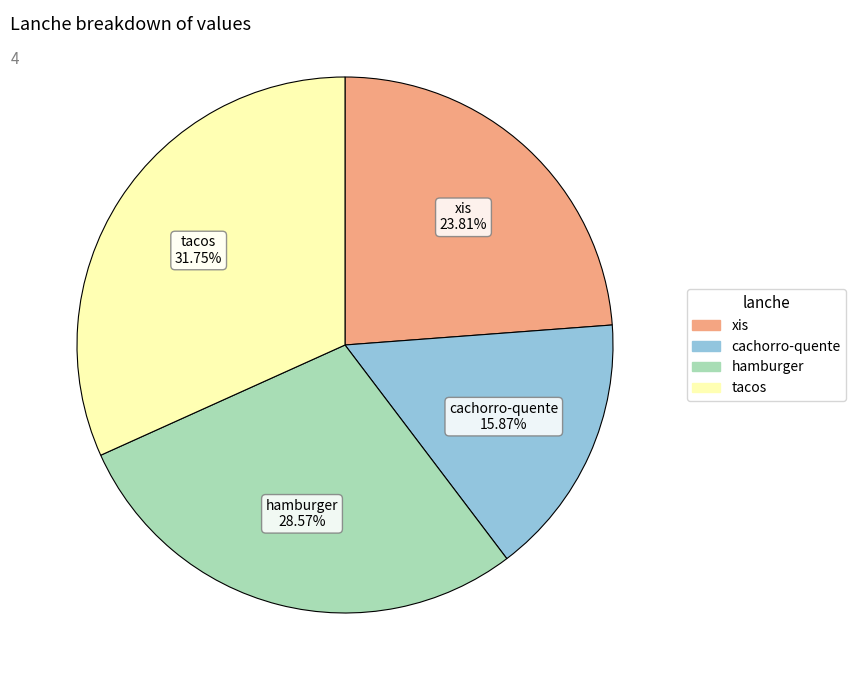

To the nearest percent, what is the difference between the hamburger and tacos slice percentages?

3%